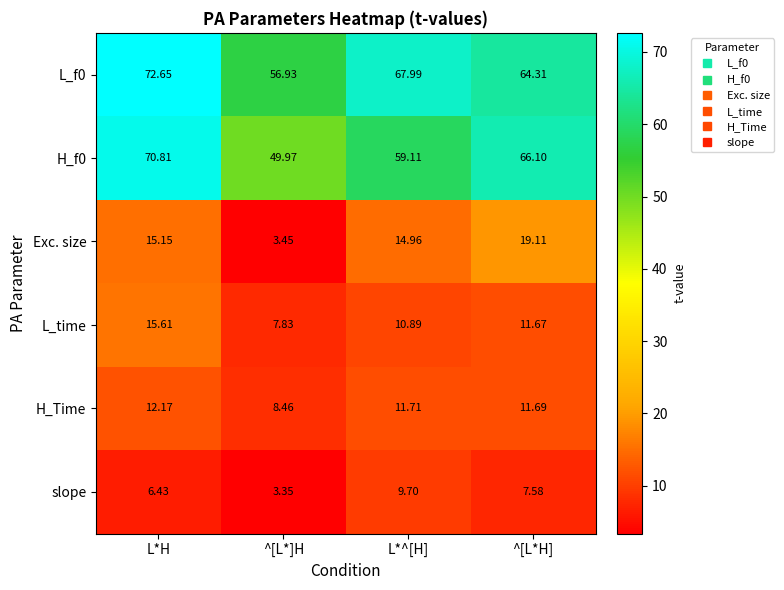

At which label does L_time first exceed 11?

L*H